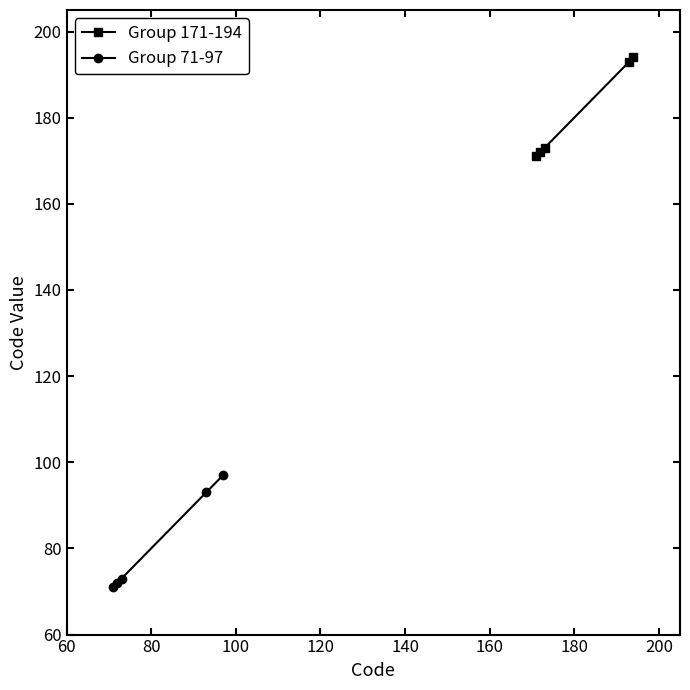

What is the minimum value for Group 171-194?

171